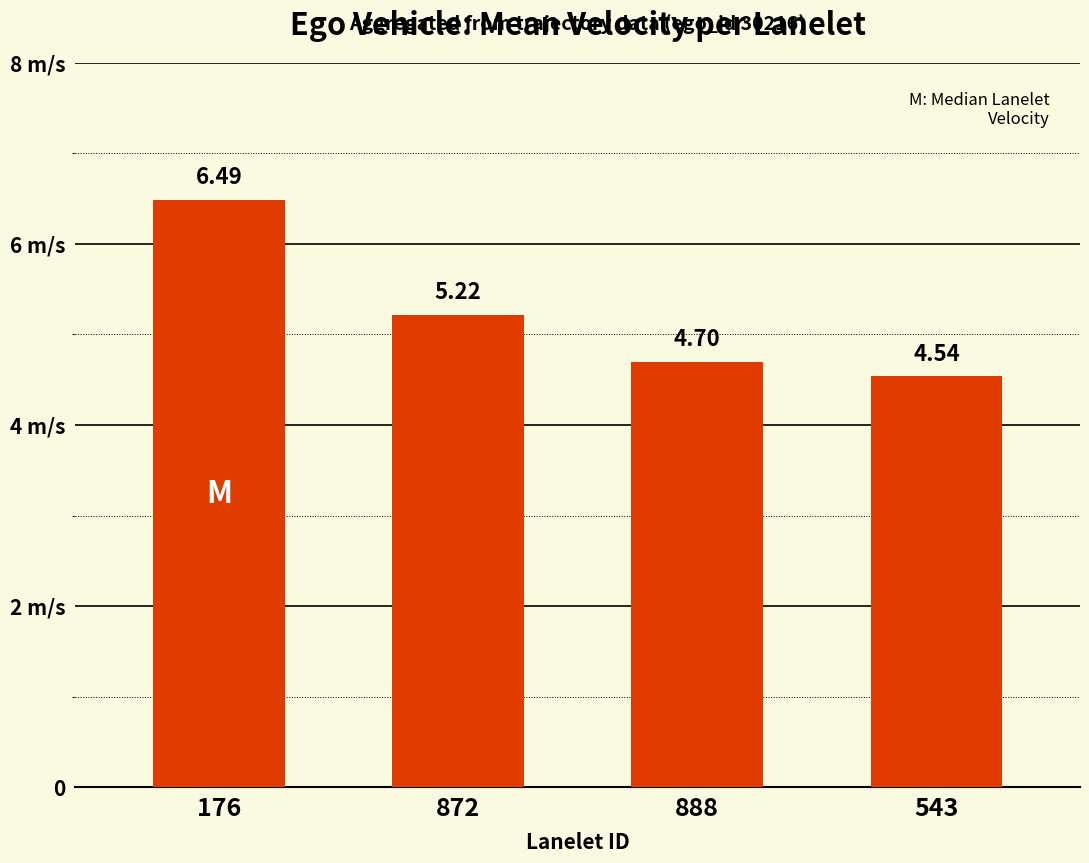

What is the sum of all values?

20.9